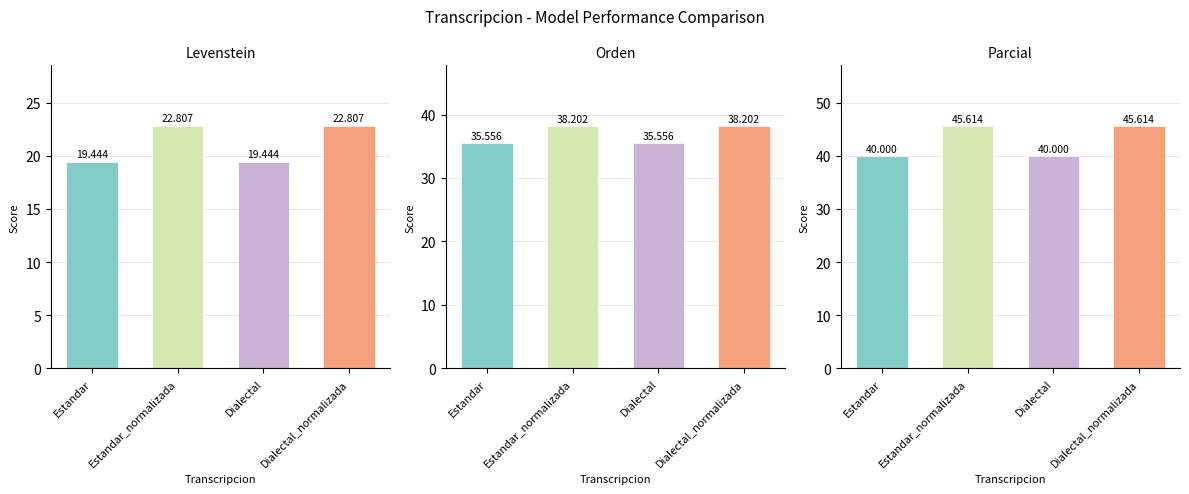

What is the minimum value shown in the chart?

19.4